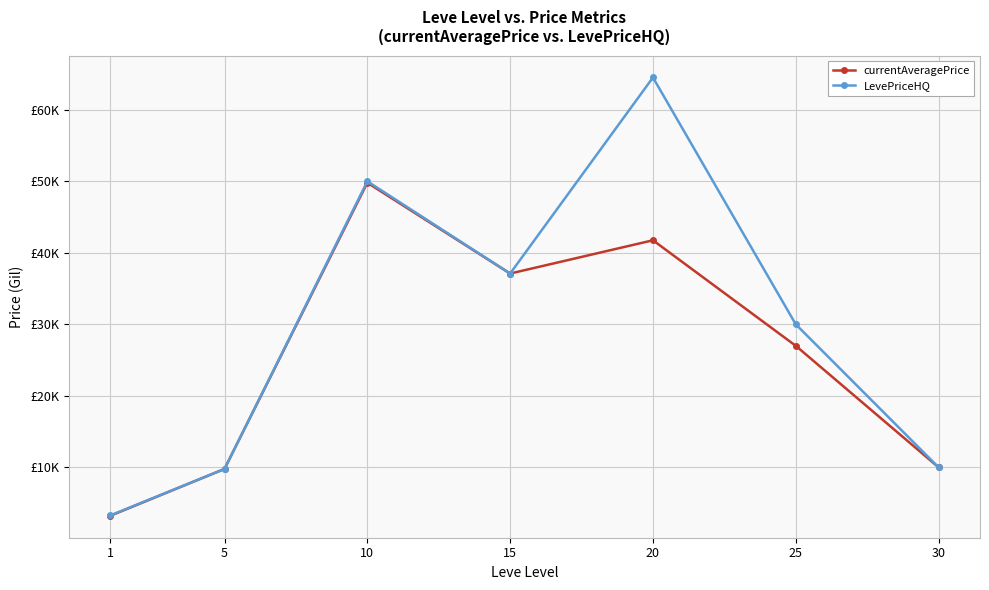

What is the difference between the second highest and second lowest values in the LevePriceHQ series?

40225.0